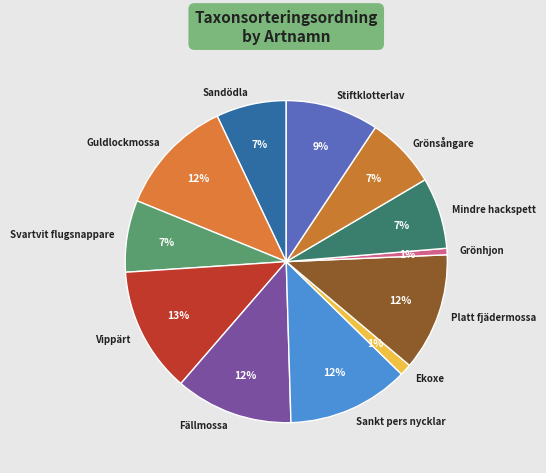

To the nearest percent, what portion does Stiftklotterlav represent?

9%